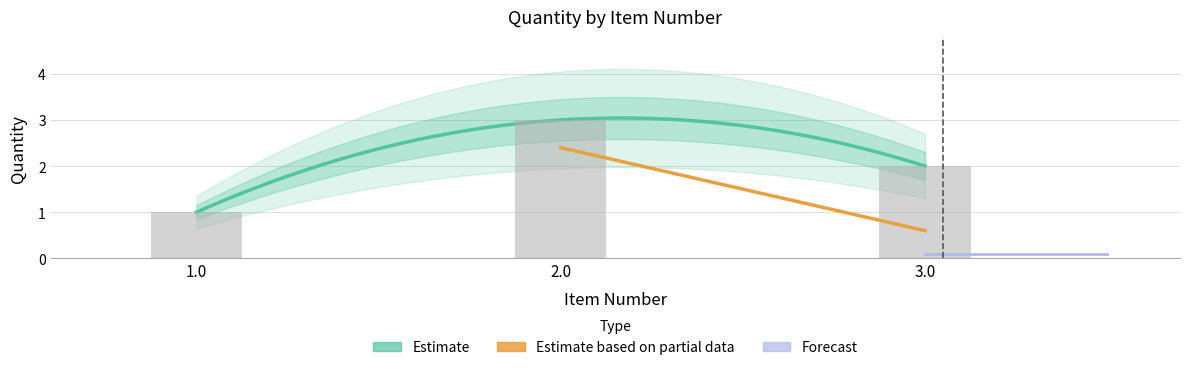

Approximately how many times larger is the value at 2.0 compared to 3.0?

1.5